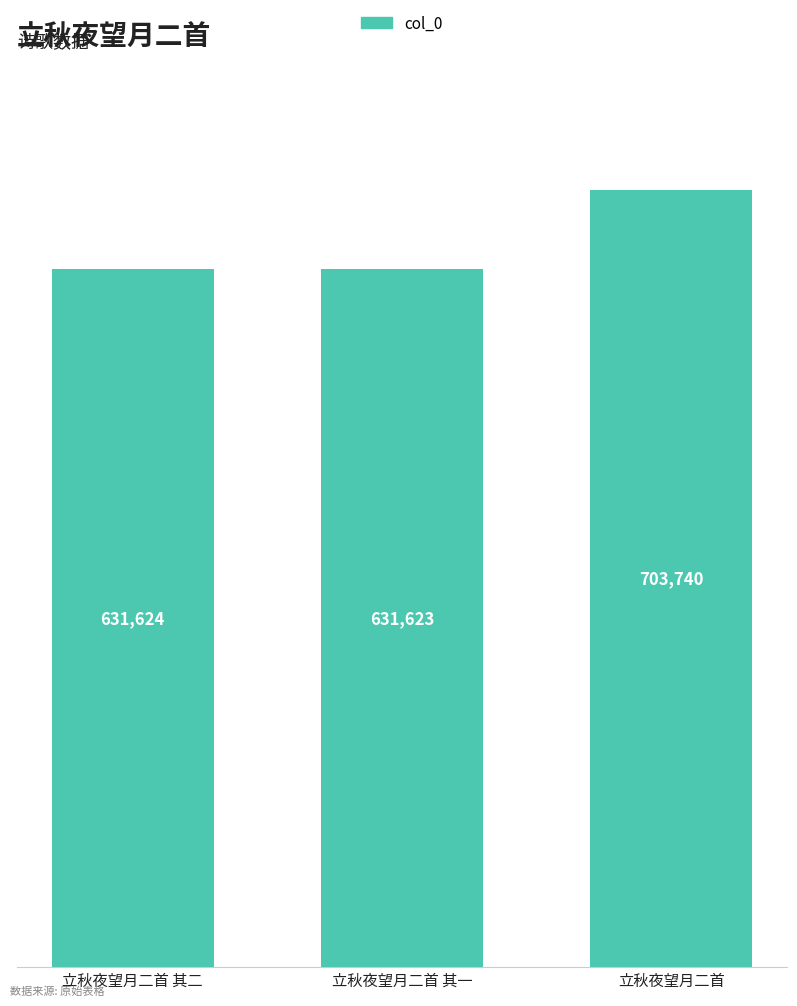

Are the bars horizontal?

No